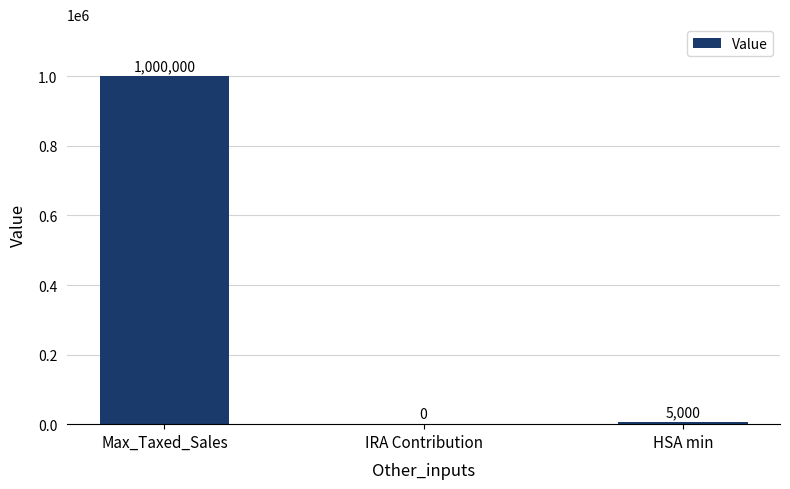

The value at IRA Contribution is -355704. True or false?

False